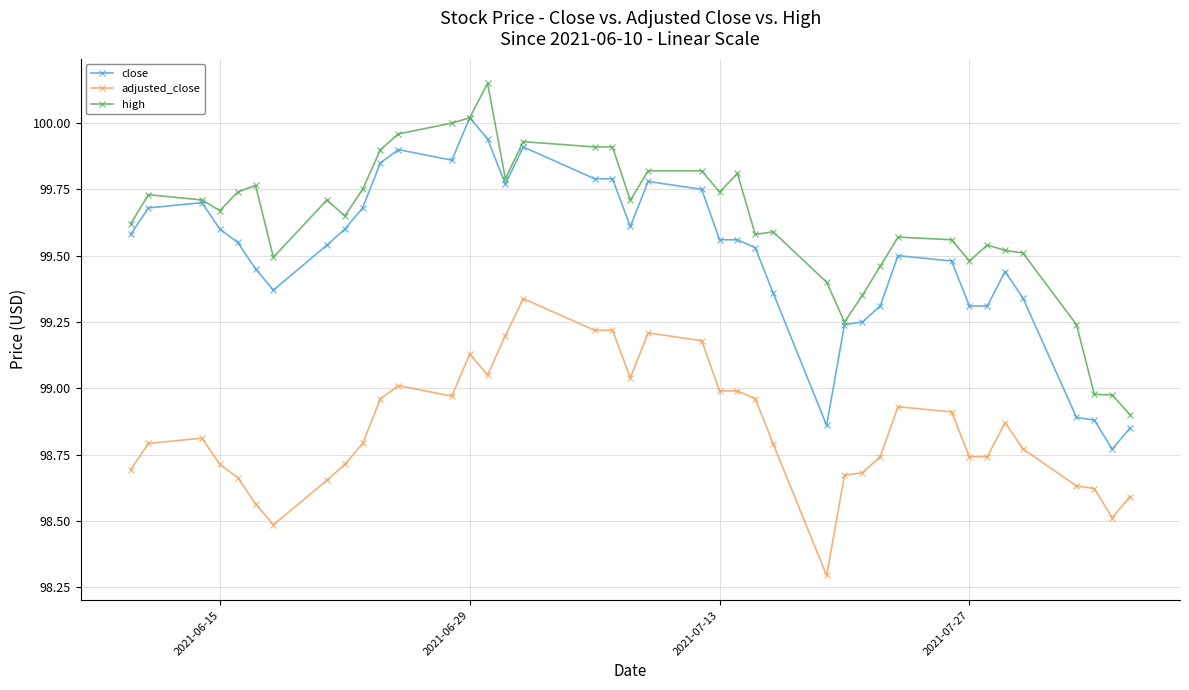

True or false: close has more than 1 interior local peaks.

True